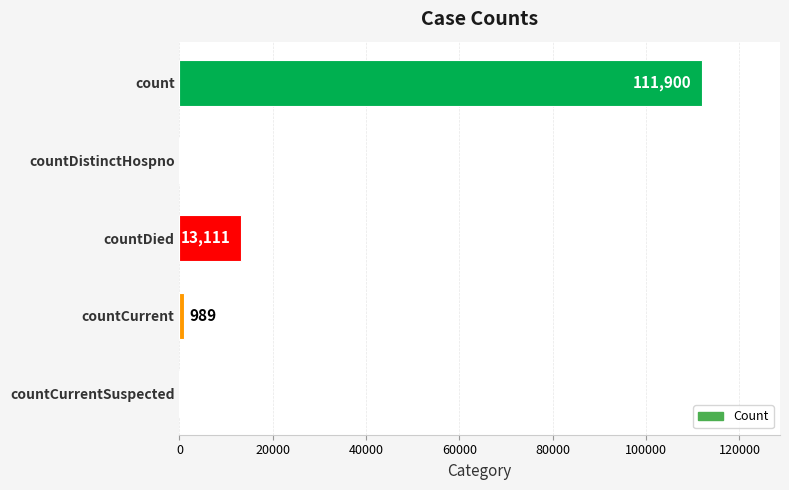

What is the sum of all values?

126000